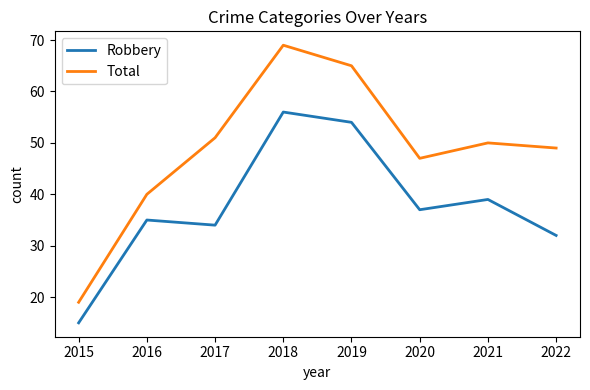

At which category does Robbery reach its first local valley?

2017